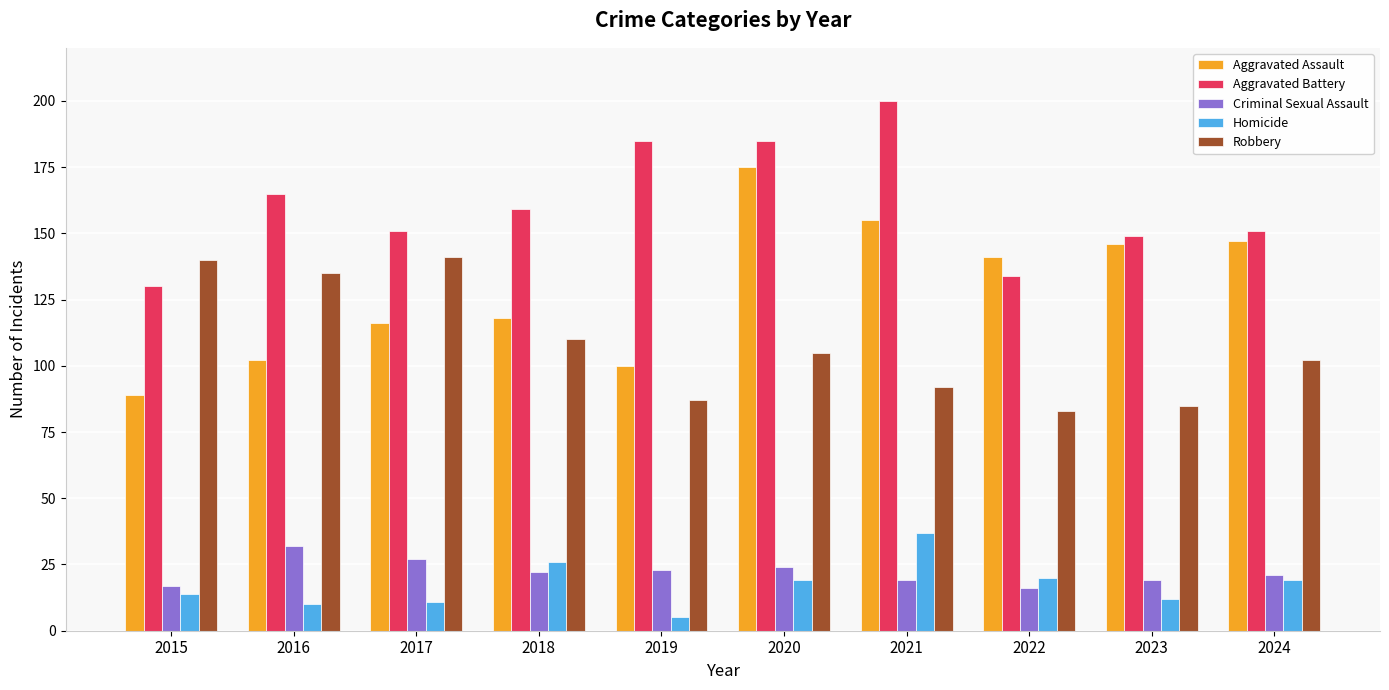

Rank the series at 2018 from highest to lowest value.

Aggravated Battery, Aggravated Assault, Robbery, Homicide, Criminal Sexual Assault